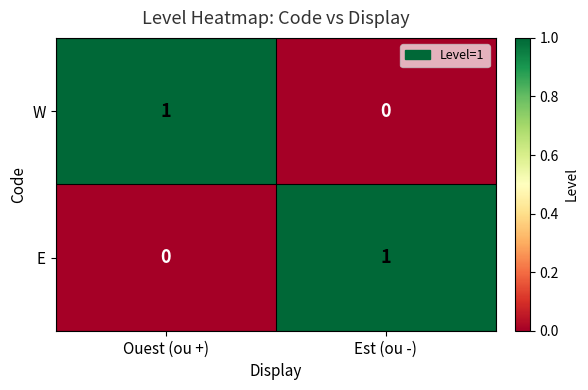

What is the total value across all series at Est (ou -)?

1